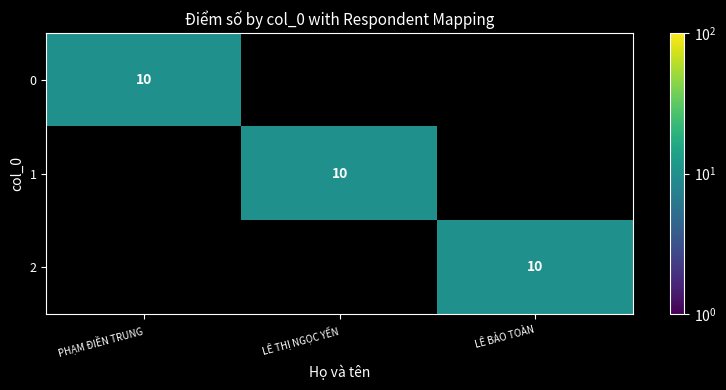

The value of 0 at PHẠM ĐIỀN TRUNG is 10. True or false?

True